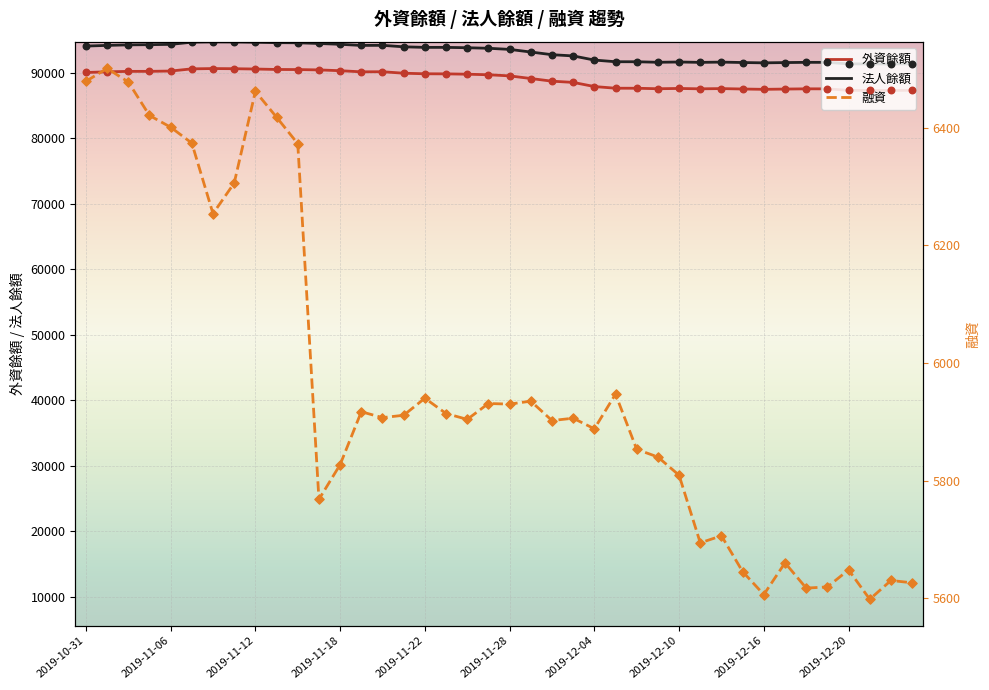

True or false: 法人餘額 and 外資餘額 cross at least once.

False